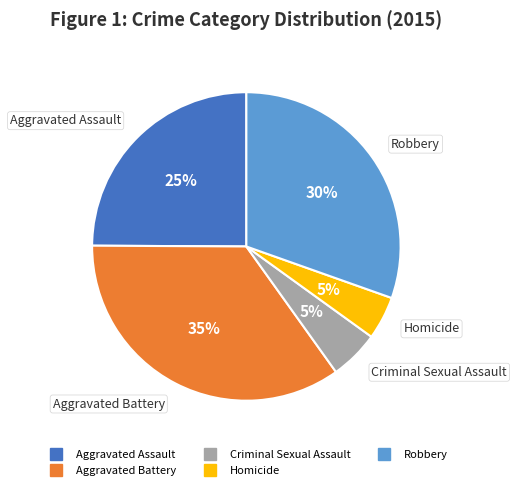

Which category has the biggest portion of the pie?

Aggravated Battery